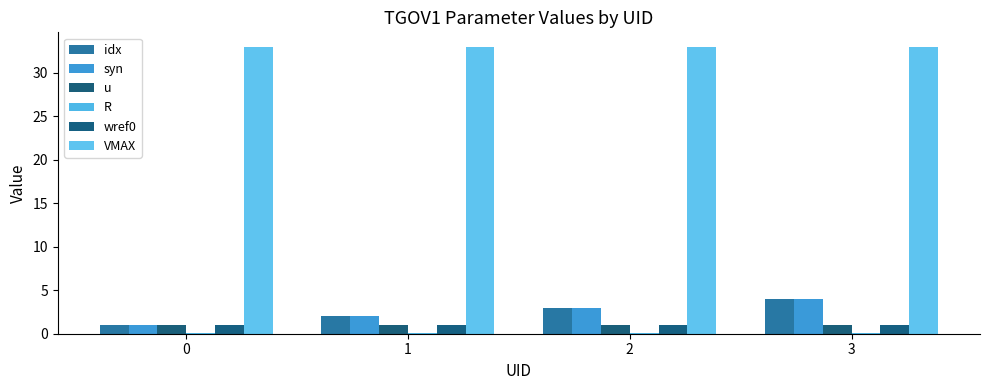

What is the maximum value shown in the chart?

33.0